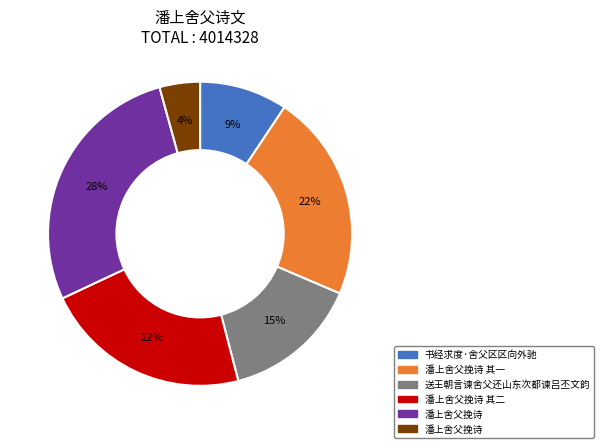

To the nearest percent, what is the average slice percentage?

17%